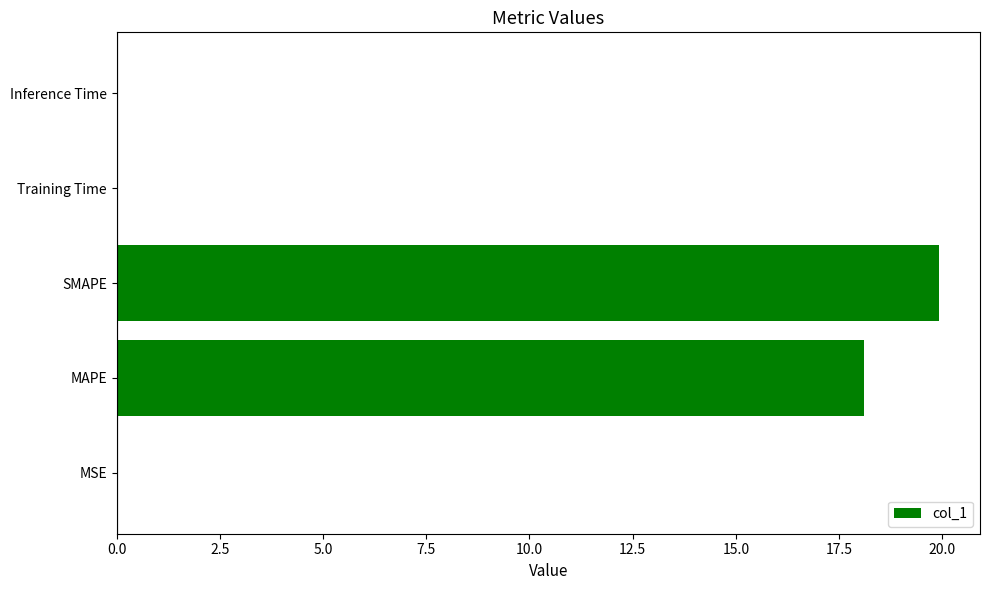

Read the value at MAPE.

18.1